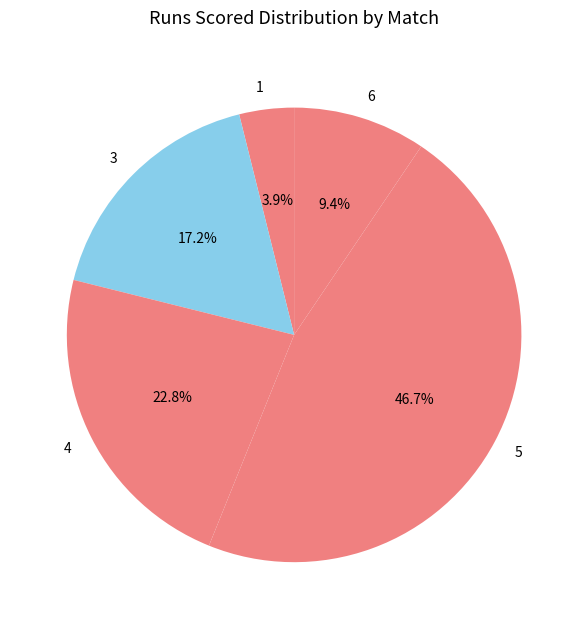

How many segments does this pie chart have?

5